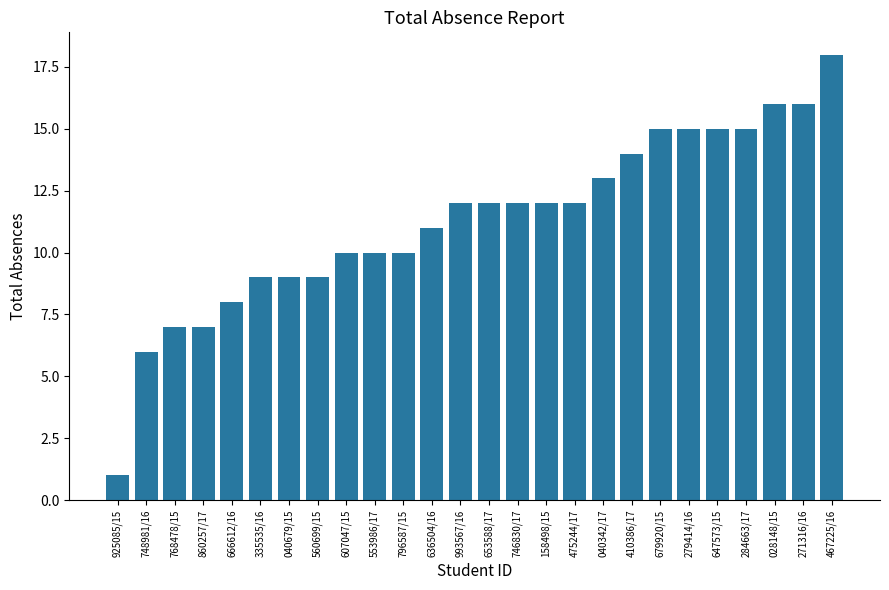

Between 666612/16 and 748981/16, which is larger?

666612/16